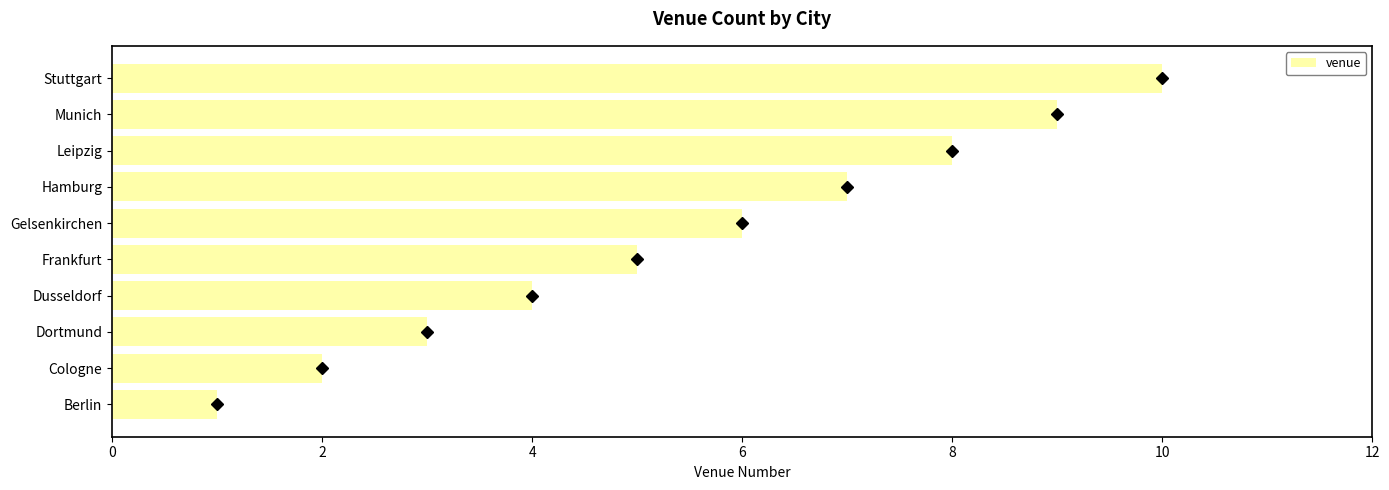

Which label corresponds to the largest value in the chart?

Stuttgart